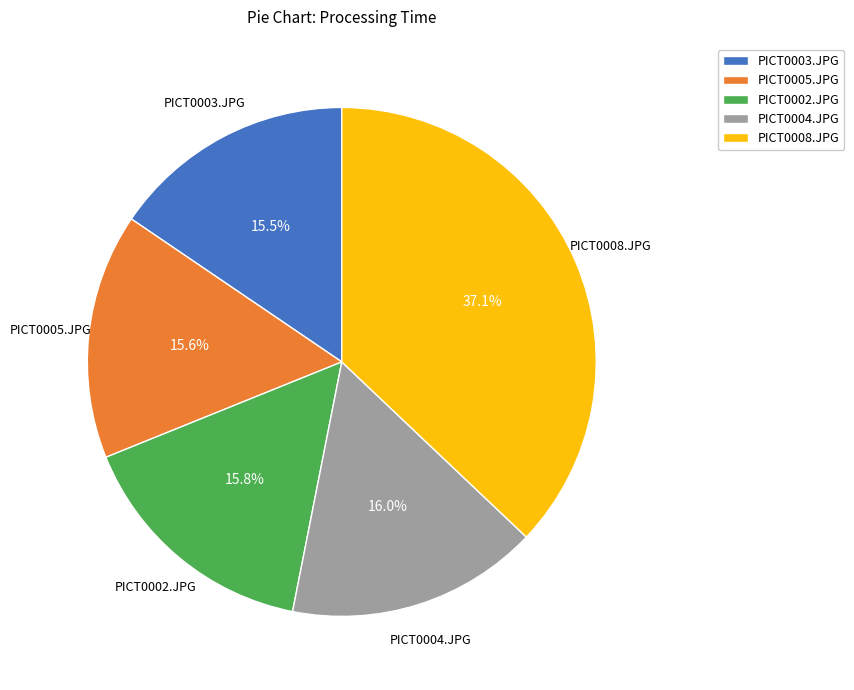

What is the ratio of the value at PICT0003.JPG to the value at PICT0005.JPG?

1.0